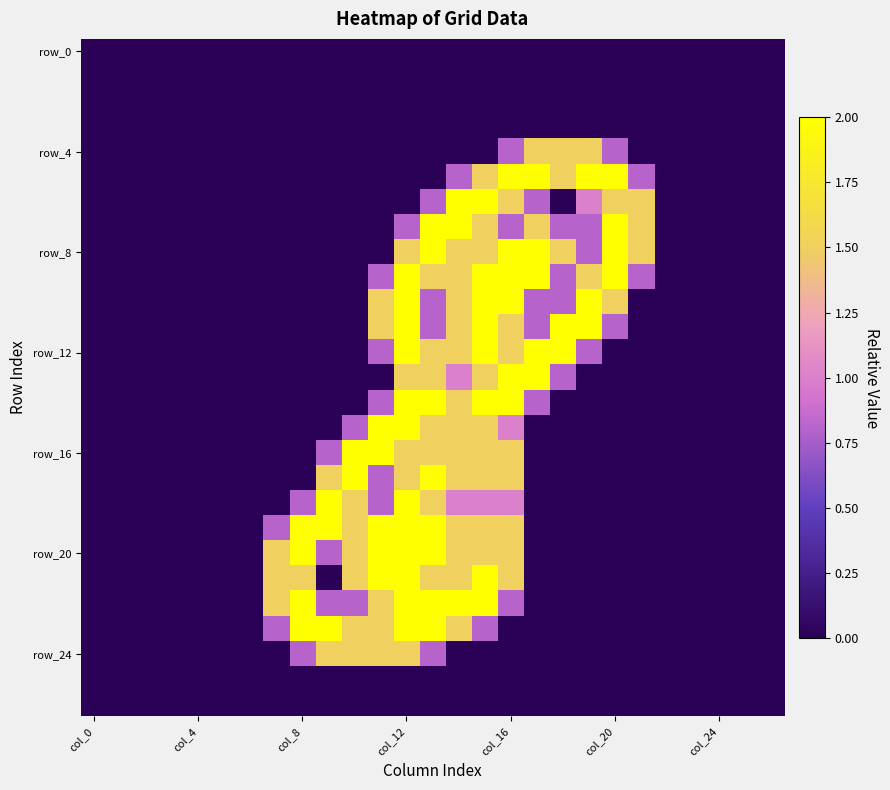

At how many categories does at least one series exceed 1?

15